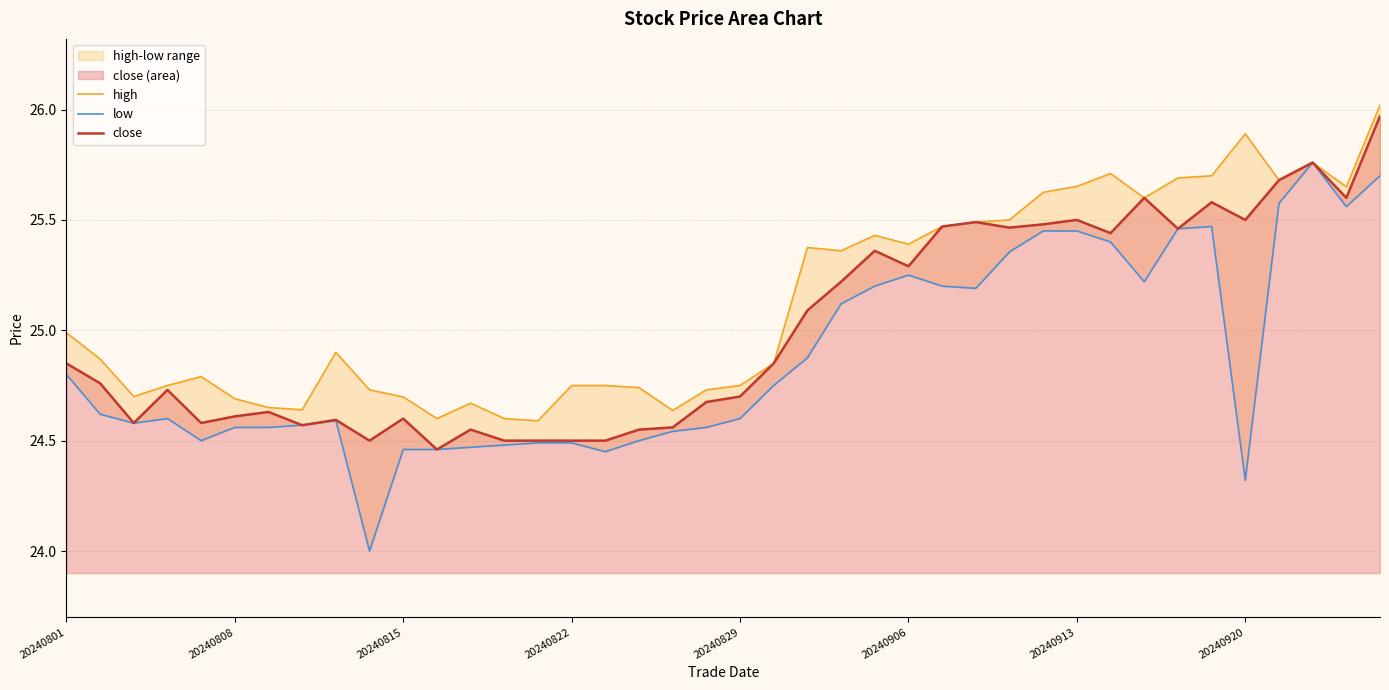

Reading left to right, list all the values displayed in this chart.

high: 25.0	24.9	24.7	24.8	24.8	24.7	24.6	24.6	24.9	24.7	24.7	24.6	24.7	24.6	24.6	24.8	24.8	24.7	24.6	24.7	24.8	24.9	25.4	25.4	25.4	25.4	25.5	25.5	25.5	25.6	25.7	25.7	25.6	25.7	25.7	25.9	25.7	25.8	25.6	26.0
low: 24.8	24.6	24.6	24.6	24.5	24.6	24.6	24.6	24.6	24.0	24.5	24.5	24.5	24.5	24.5	24.5	24.4	24.5	24.5	24.6	24.6	24.8	24.9	25.1	25.2	25.2	25.2	25.2	25.4	25.4	25.4	25.4	25.2	25.5	25.5	24.3	25.6	25.8	25.6	25.7
close: 24.9	24.8	24.6	24.7	24.6	24.6	24.6	24.6	24.6	24.5	24.6	24.5	24.6	24.5	24.5	24.5	24.5	24.6	24.6	24.7	24.7	24.9	25.1	25.2	25.4	25.3	25.5	25.5	25.5	25.5	25.5	25.4	25.6	25.5	25.6	25.5	25.7	25.8	25.6	26.0